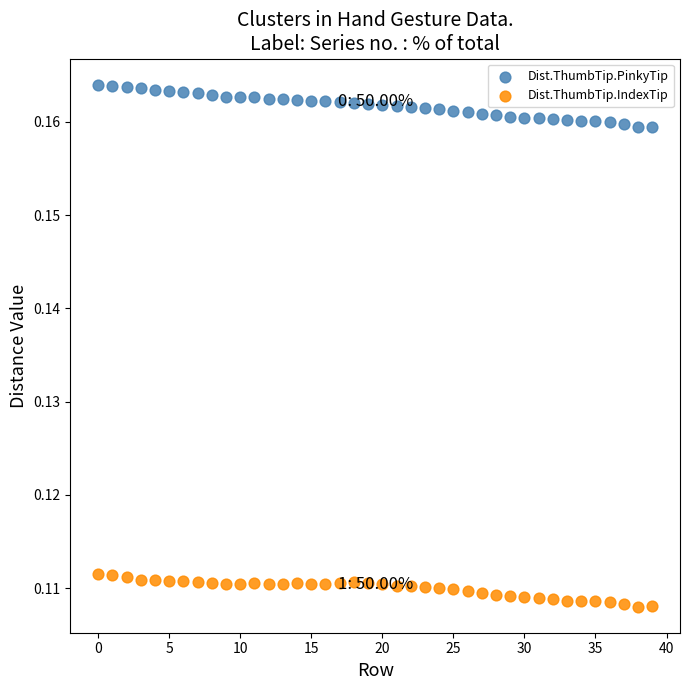

What are all the series names shown in the legend?

Dist.ThumbTip.PinkyTip, Dist.ThumbTip.IndexTip